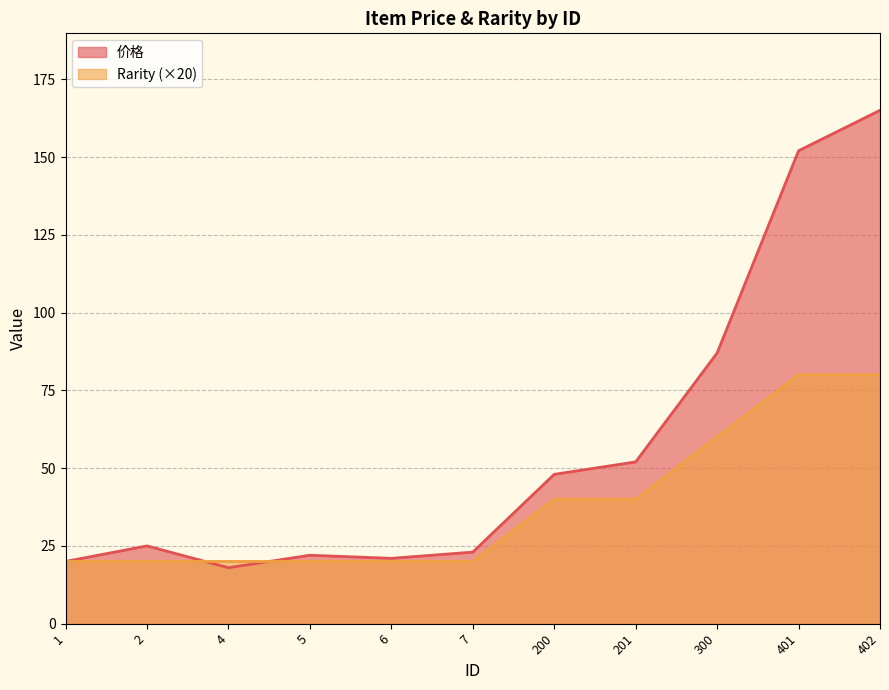

At 7, list the series in order from smallest to largest.

Rarity (×20), 价格